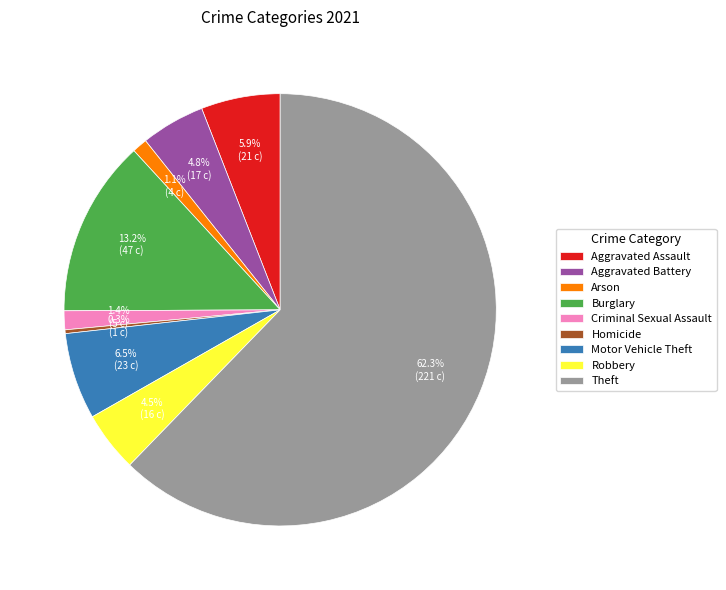

To the nearest percent, what is the difference between the largest and smallest slice percentages?

62%